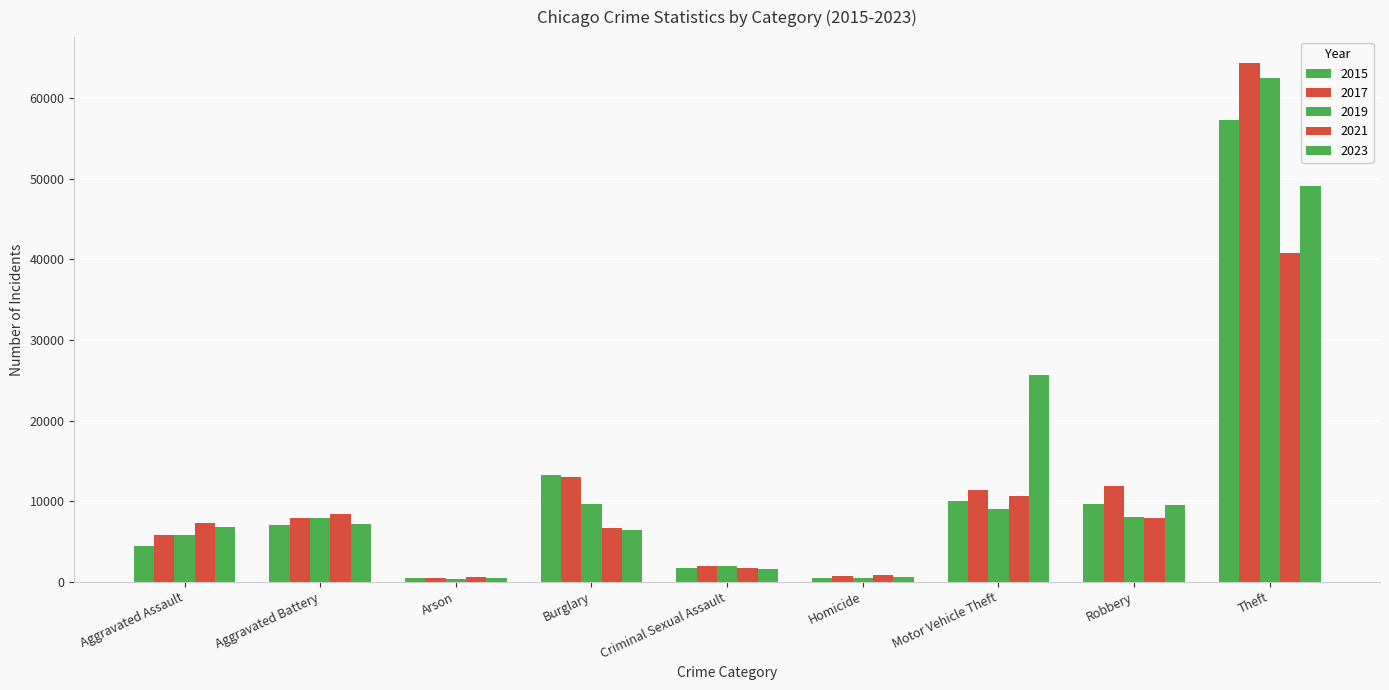

Reading left to right, extract all data points from this chart.

2015: 4480	7019	448	13184	1688	496	10068	9638	57350
2017: 5793	7845	444	13001	1960	672	11380	11880	64386
2019: 5841	7857	376	9638	1904	498	8977	7995	62492
2021: 7242	8347	529	6661	1710	804	10603	7918	40807
2023: 6721	7108	442	6439	1549	559	25702	9481	49181